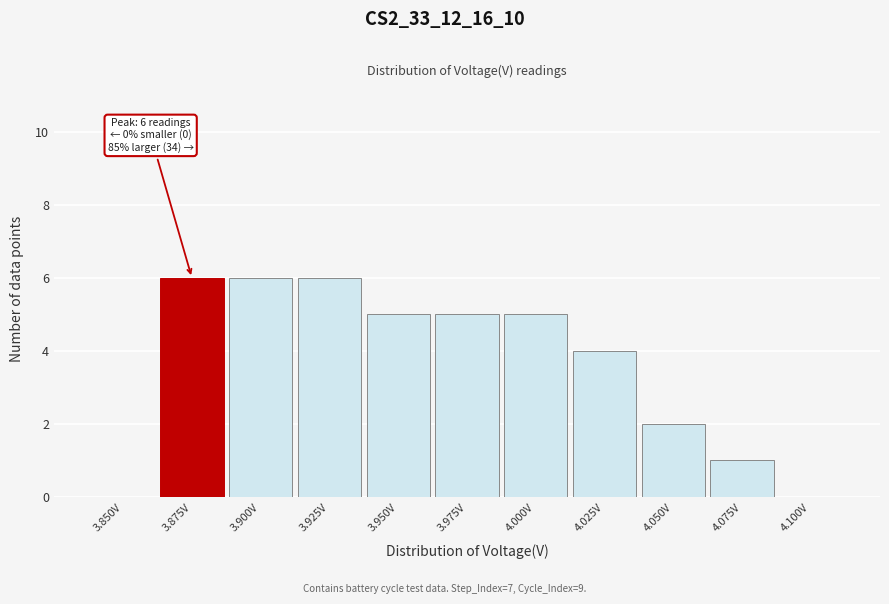

Reading left to right, extract all data points from this chart.

3.850V=0	3.875V=6	3.900V=6	3.925V=6	3.950V=5	3.975V=5	4.000V=5	4.025V=4	4.050V=2	4.075V=1	4.100V=0